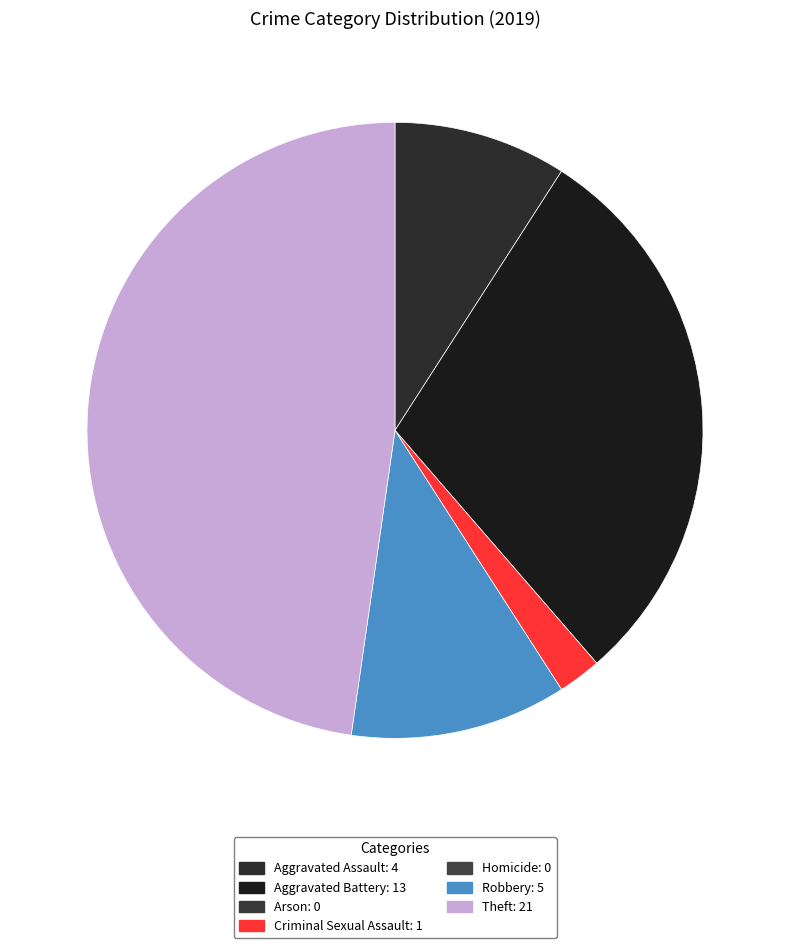

Count the number of slices in the pie.

5